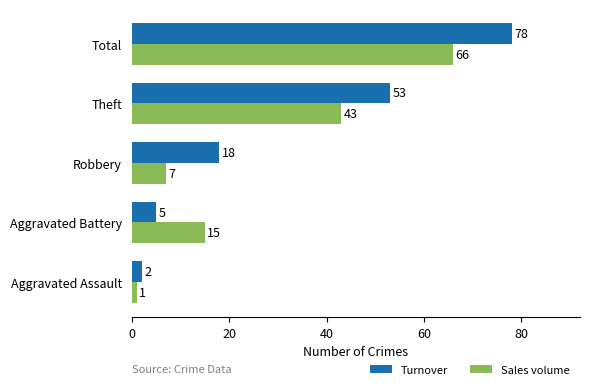

At which label does Turnover reach its peak?

Total